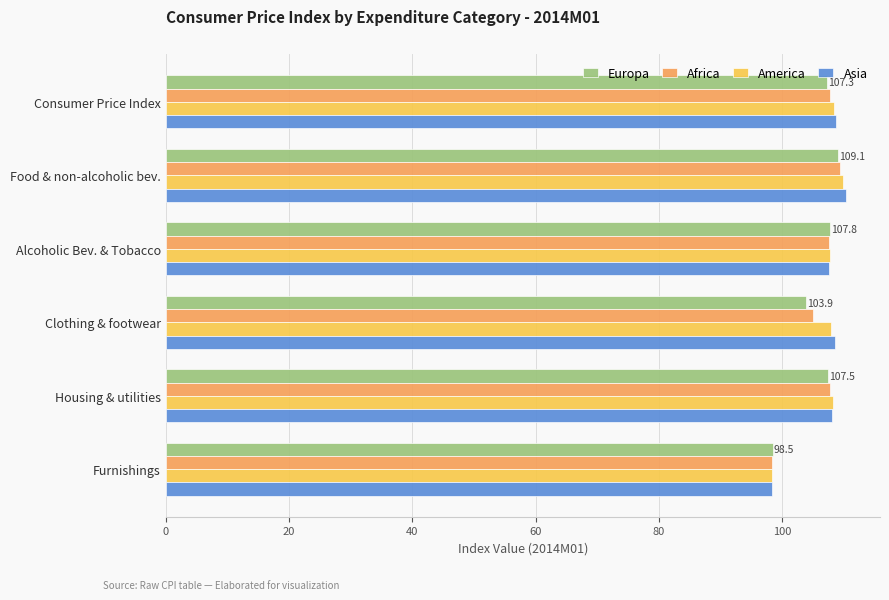

Which category has the highest value in the Asia series?

Food & non-alcoholic bev.